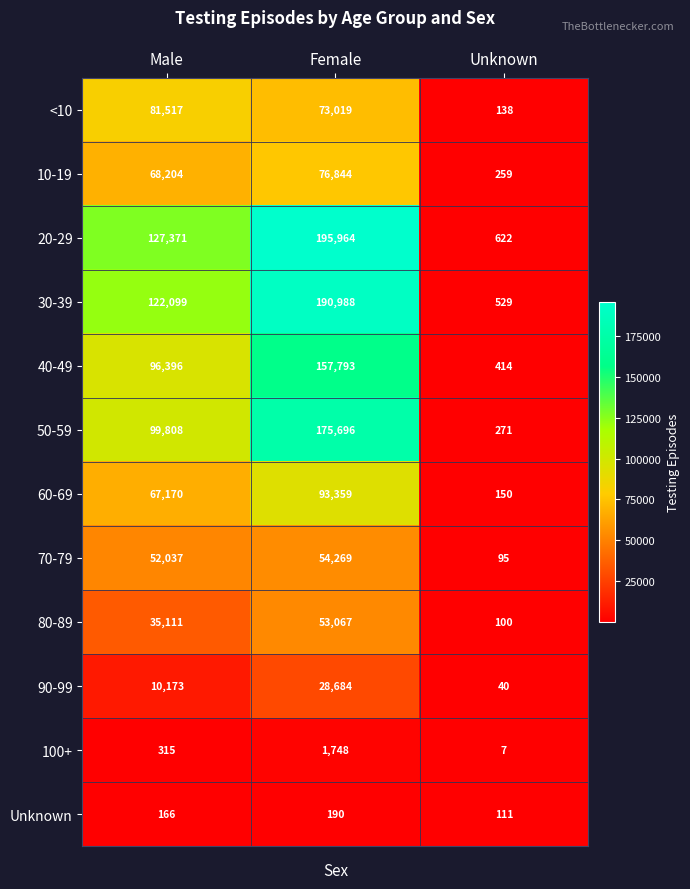

Which series has the largest total across all categories?

20-29